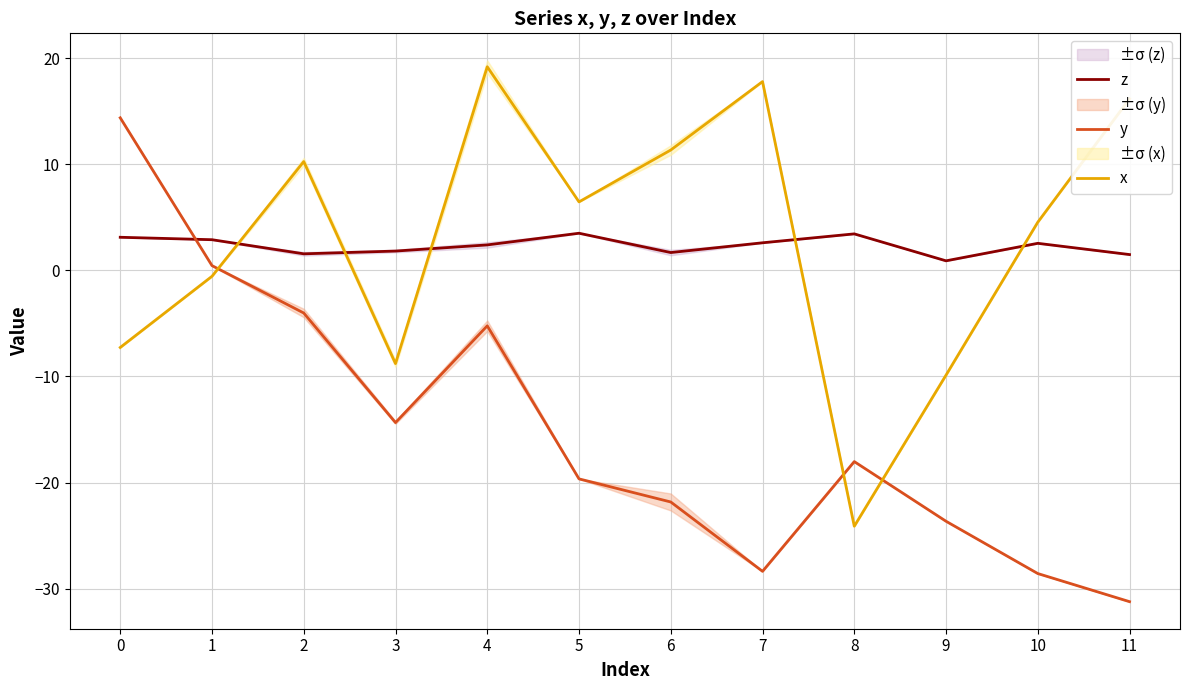

True or false: x and z intersect in this chart.

True